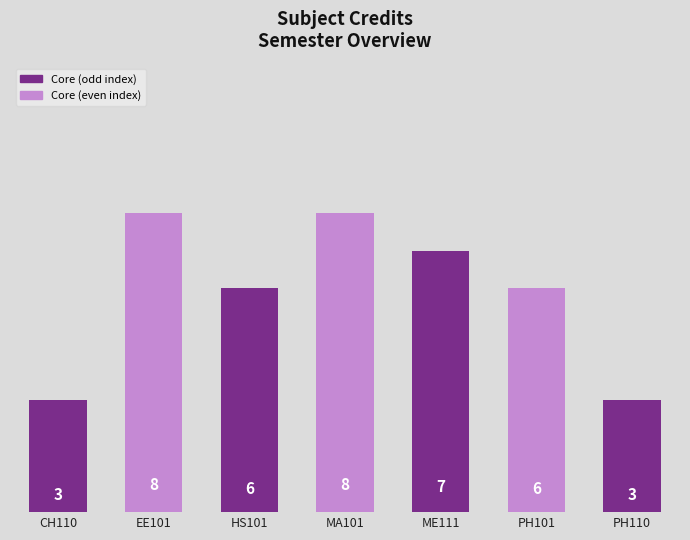

What is the minimum value shown in the chart?

3